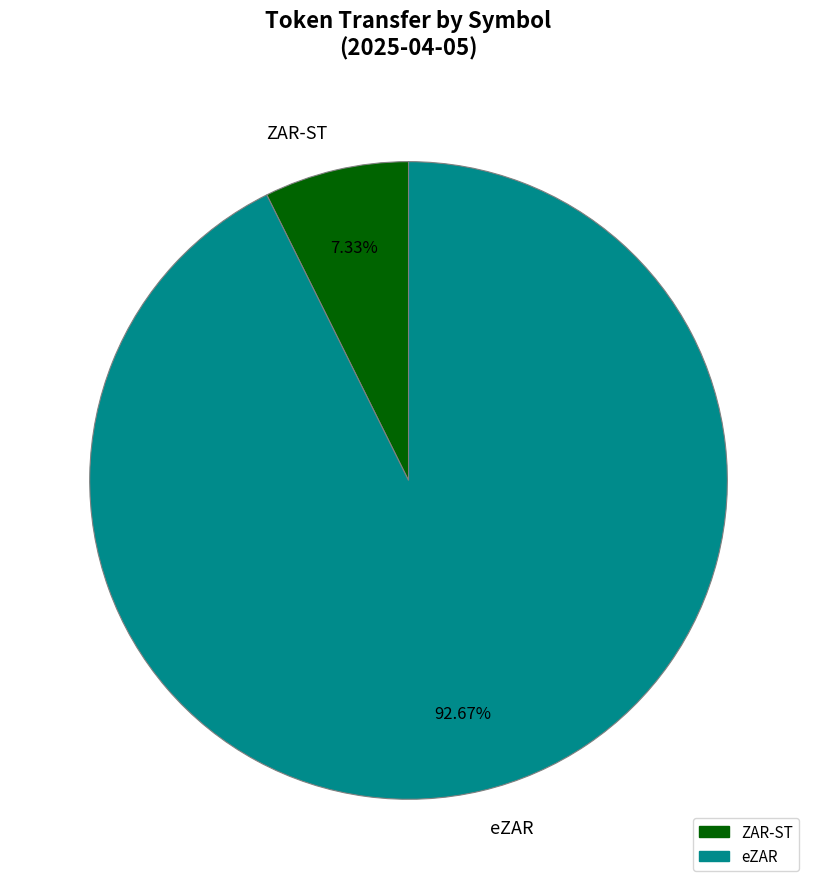

True or false: eZAR accounts for 81% of the total.

False